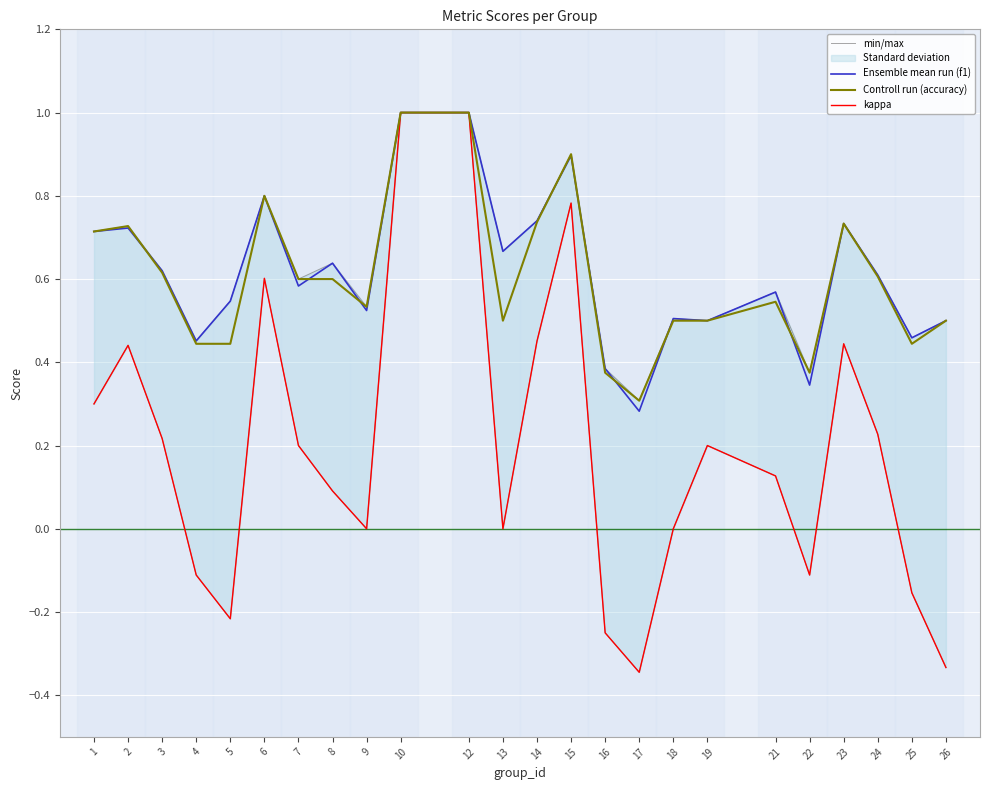

How many values in kappa are above zero?

14